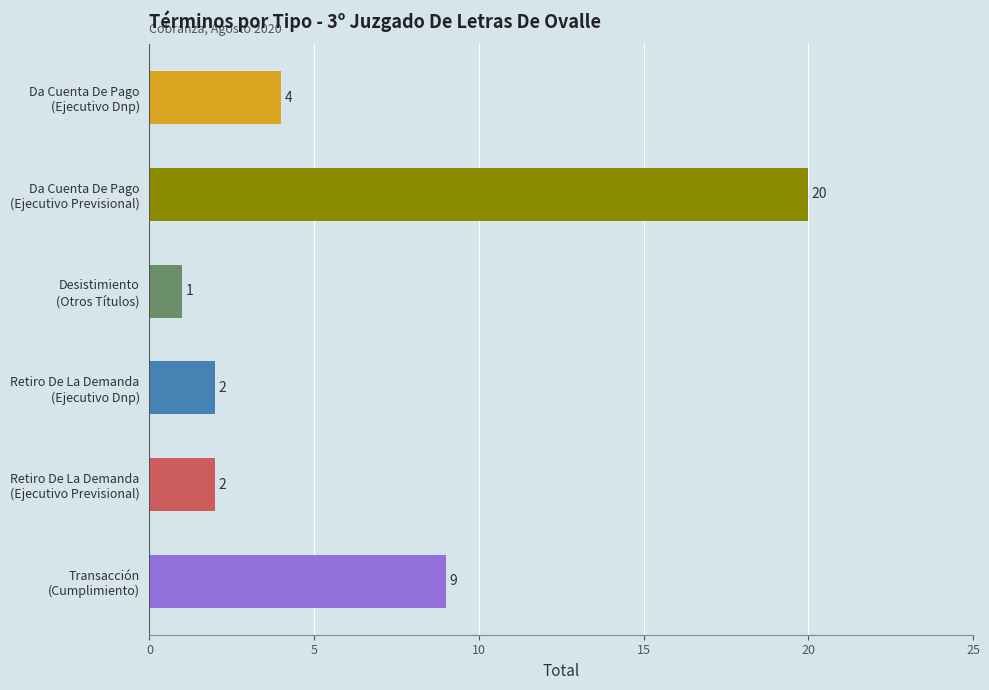

What is the value of the 5th bar from the top?

2